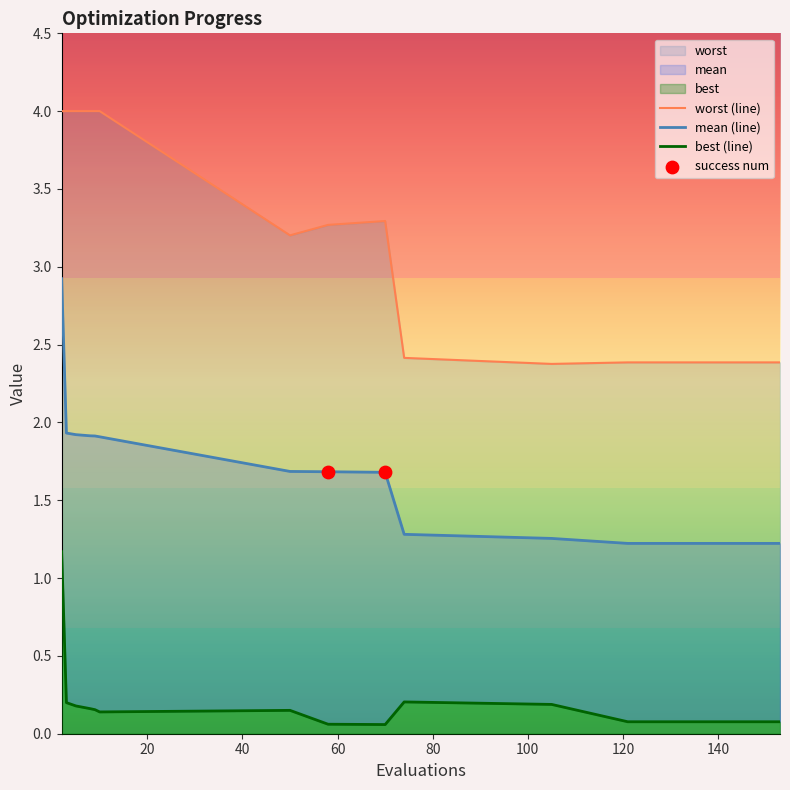

At how many categories does at least one series exceed 3?

9